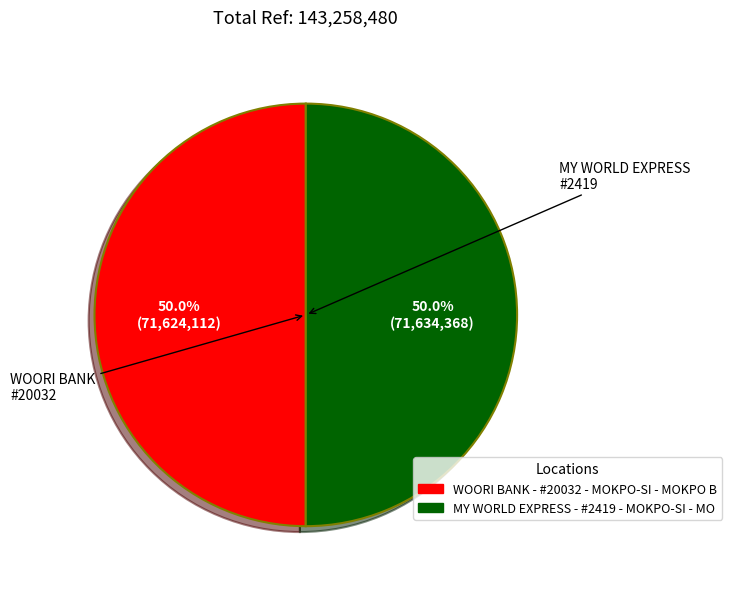

The MY WORLD EXPRESS - #2419 - MOKPO-SI - MO slice represents 57% of the pie. True or false?

False